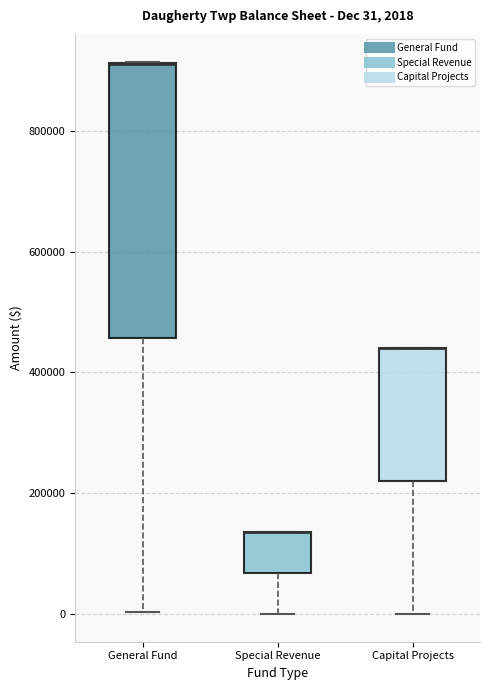

Comparing the boxes themselves (not the whiskers), which one is the tallest?

General Fund